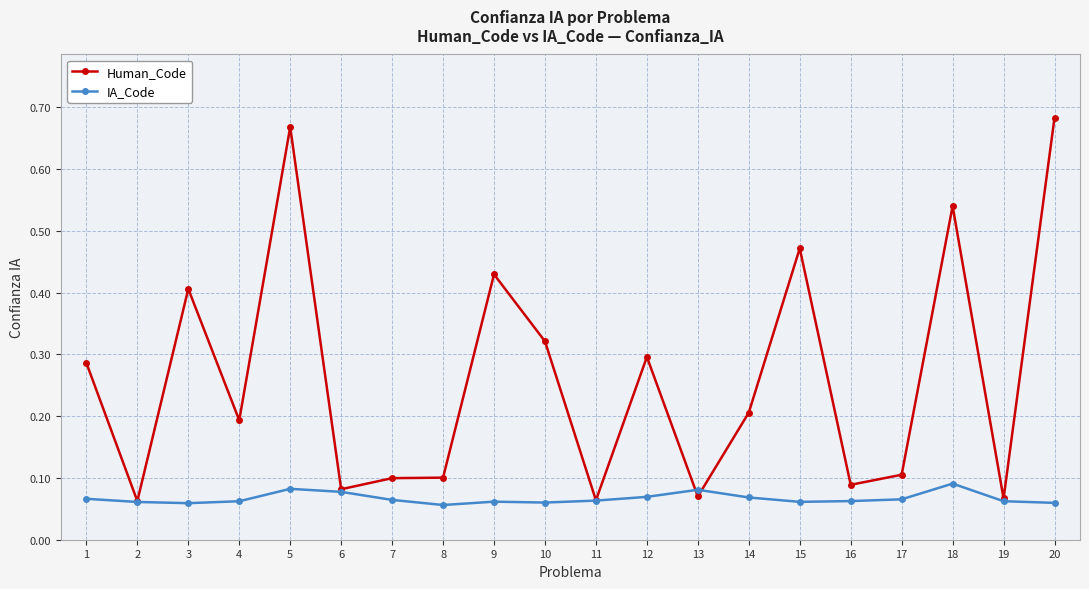

At how many categories does at least one series exceed 0?

20